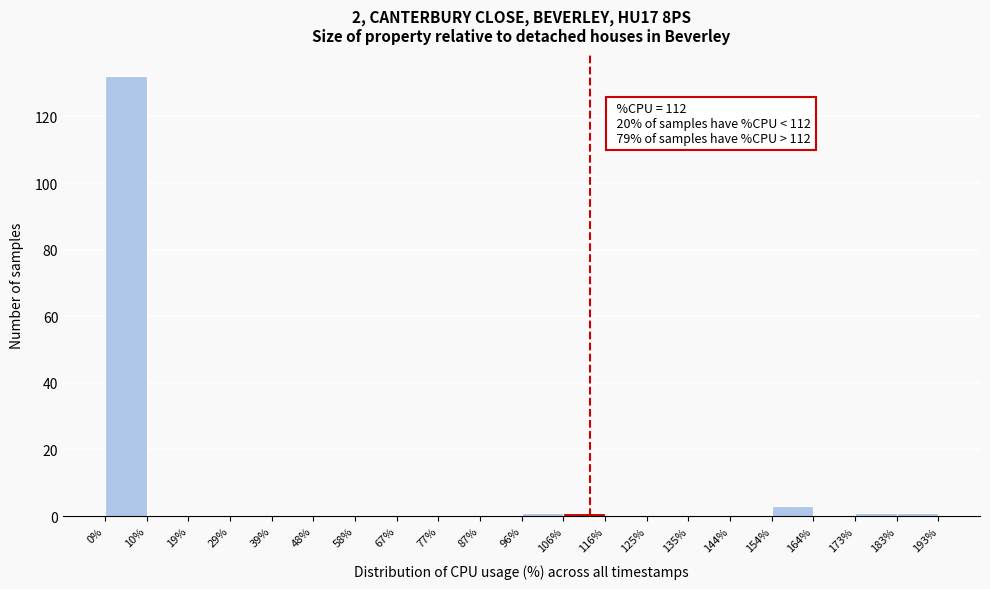

Over which range of the x-axis is the bar tallest?

0% to 10%